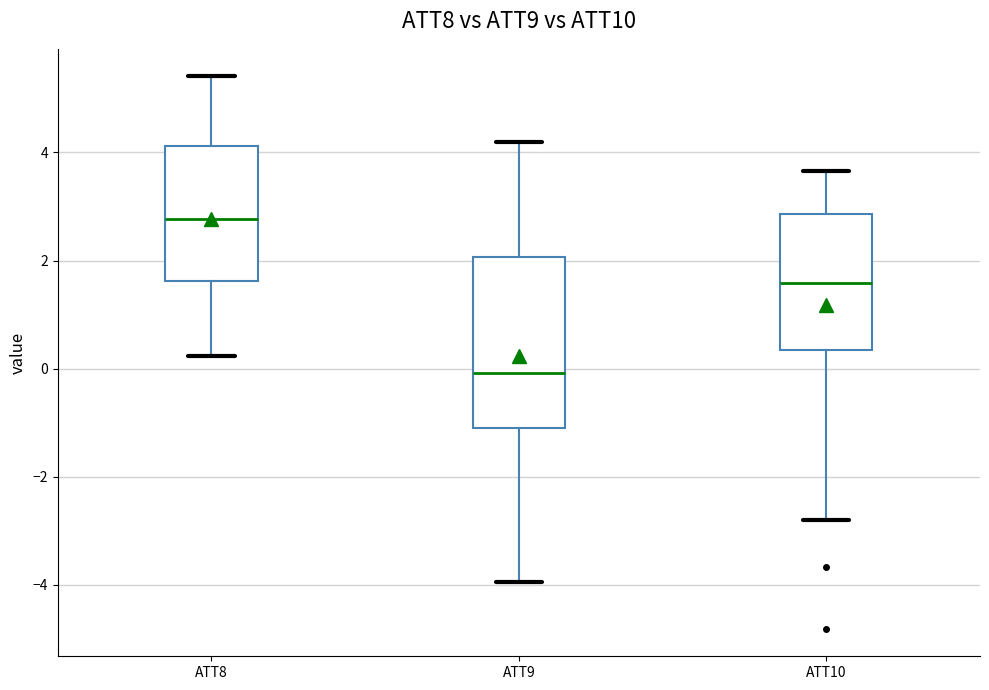

Comparing the boxes themselves (not the whiskers), which one is the tallest?

ATT9